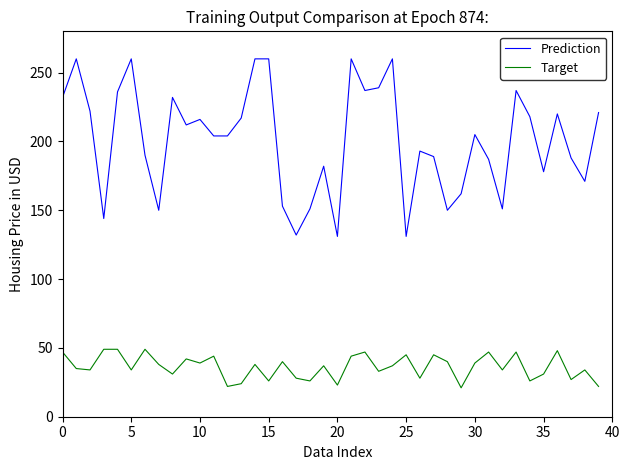

List the series in order of their peak value, highest first.

Prediction, Target